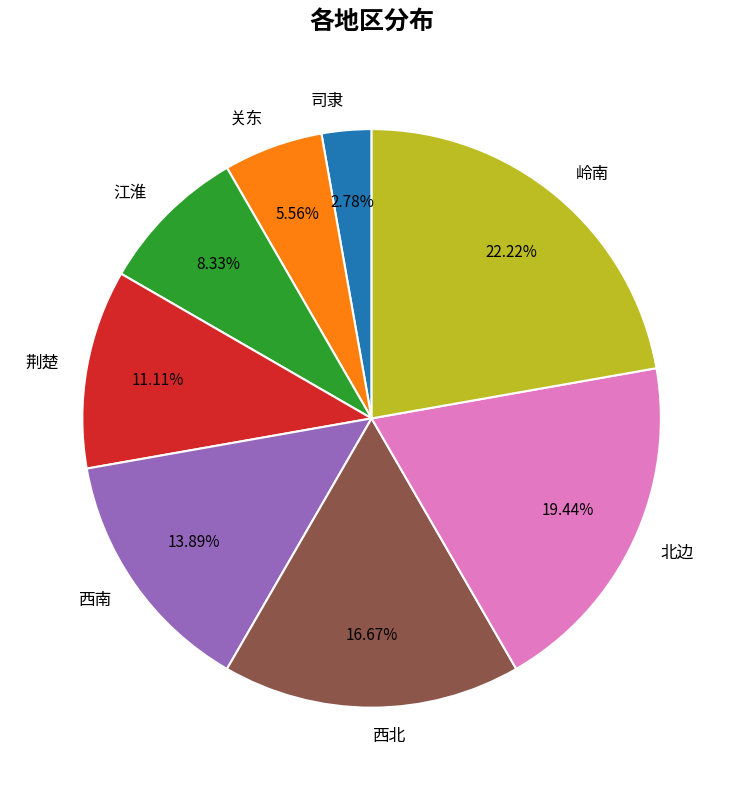

Count the number of slices in the pie.

8